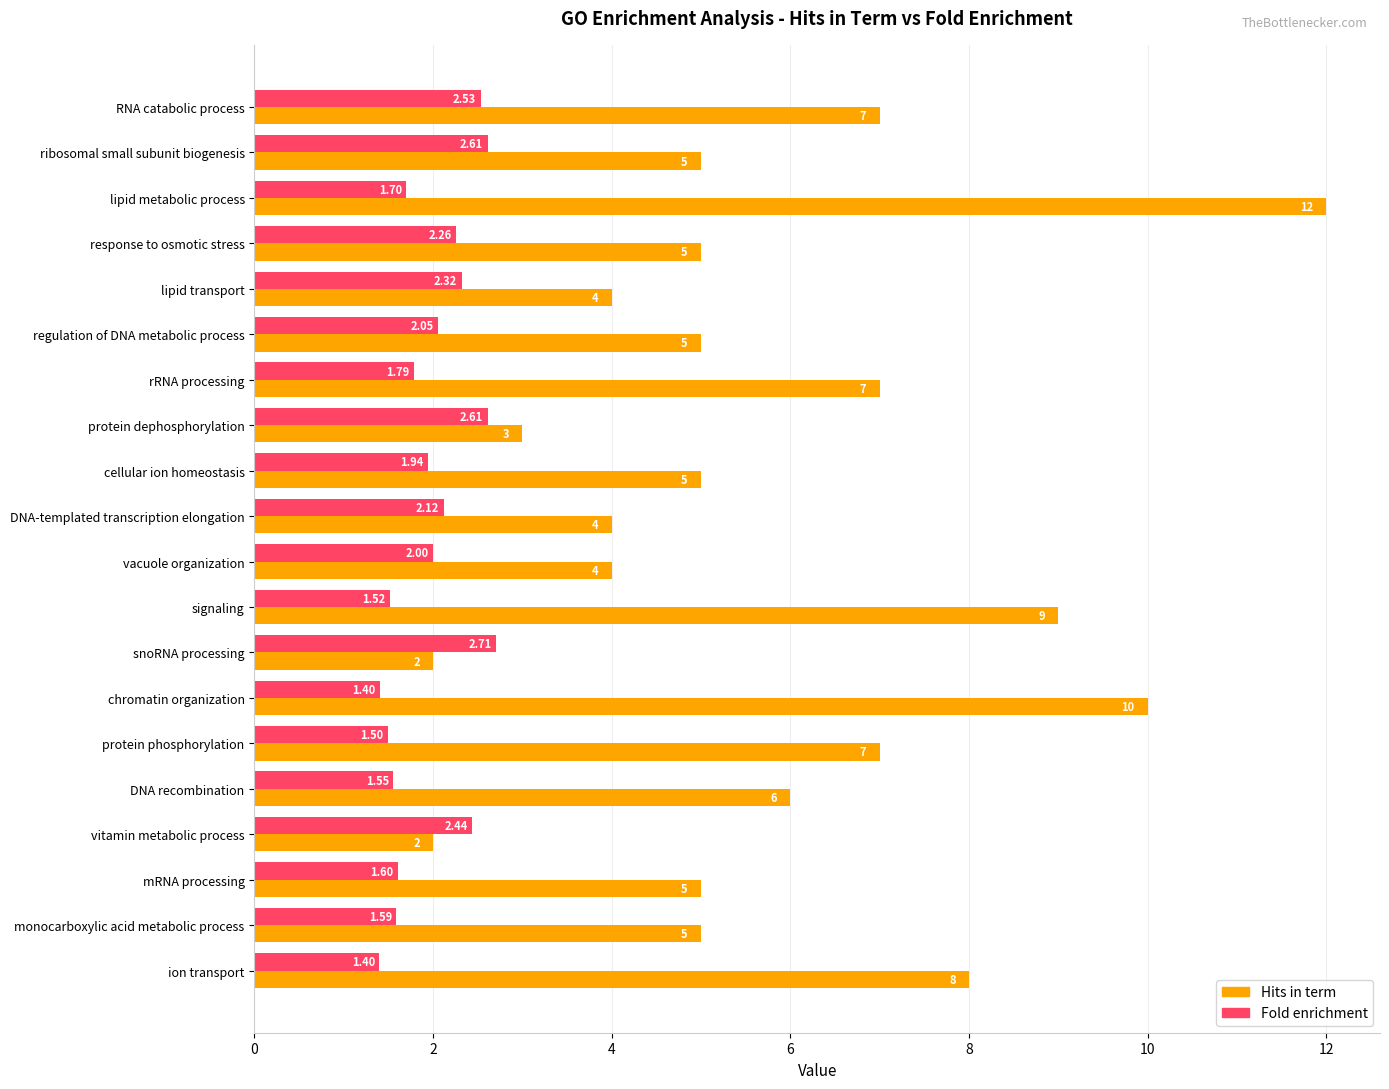

List the series in order of their peak value, highest first.

Hits in term, Fold enrichment